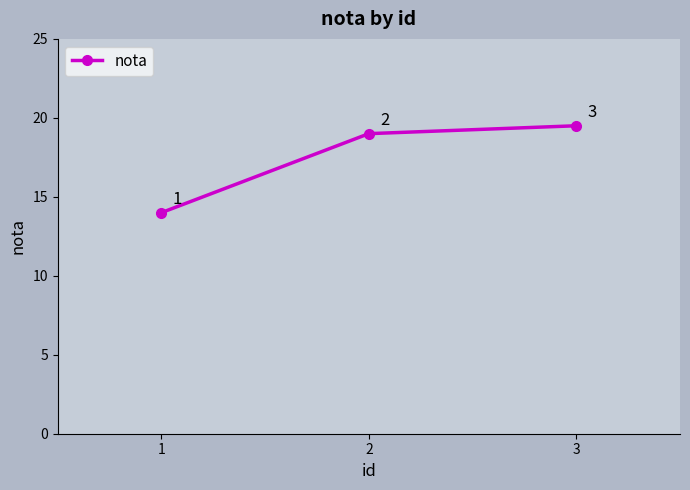

Read the value at 3.

19.5